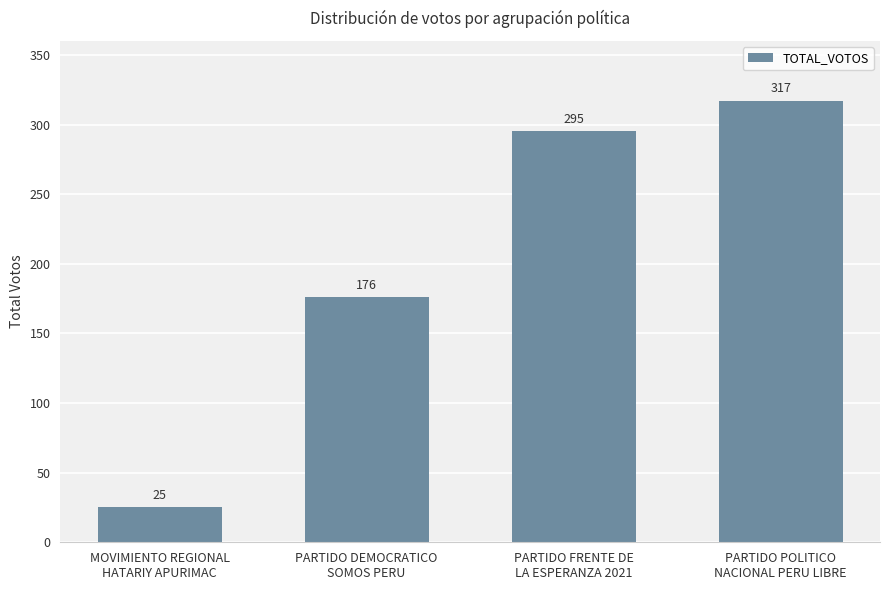

Rank the categories by value from lowest to highest.

MOVIMIENTO REGIONAL
HATARIY APURIMAC, PARTIDO DEMOCRATICO
SOMOS PERU, PARTIDO FRENTE DE
LA ESPERANZA 2021, PARTIDO POLITICO
NACIONAL PERU LIBRE